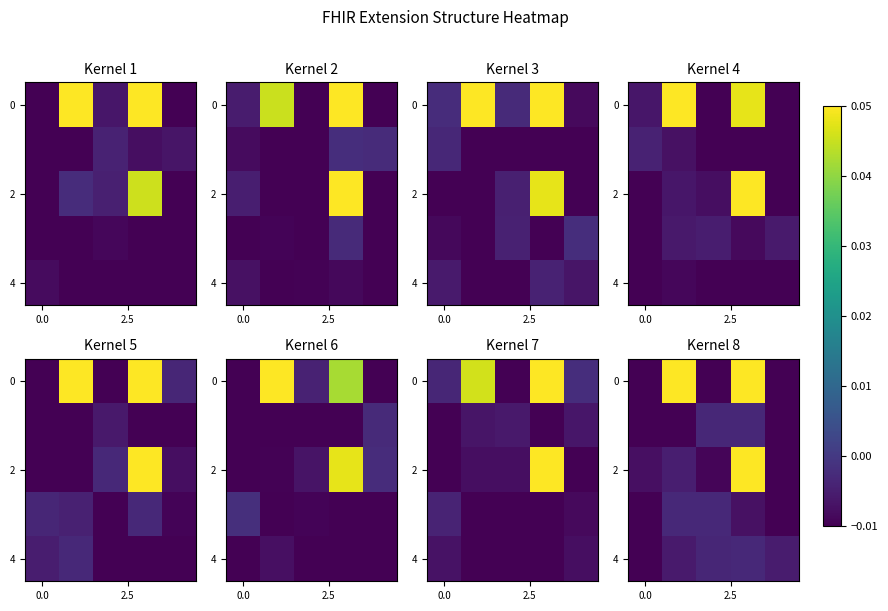

How many categories are shown in the chart?

5